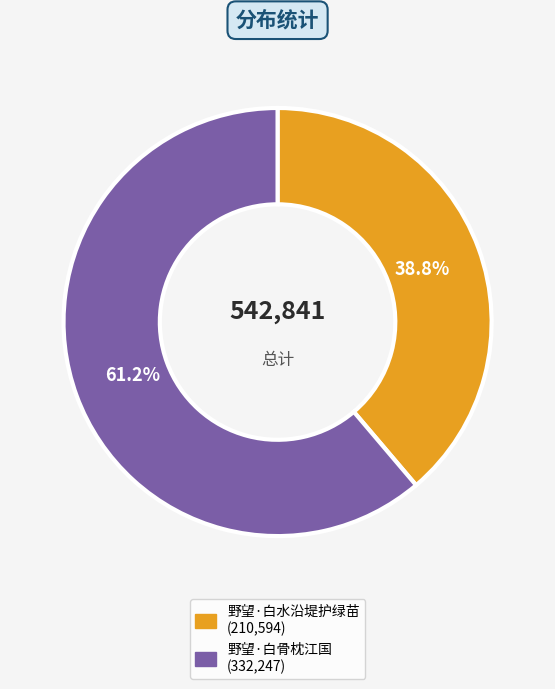

Between 野望·白水沿堤护绿苗 and 野望·白骨枕江国, which is larger?

野望·白骨枕江国